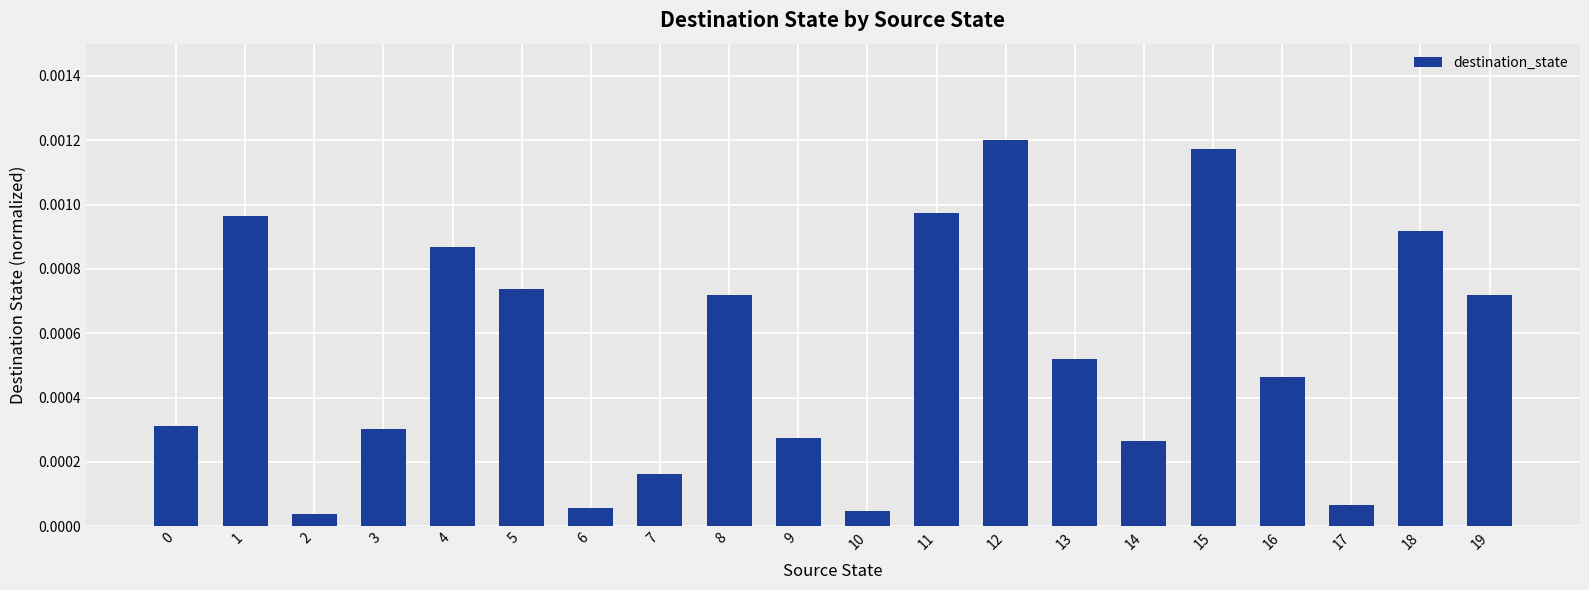

Between 12 and 0, which is larger?

12